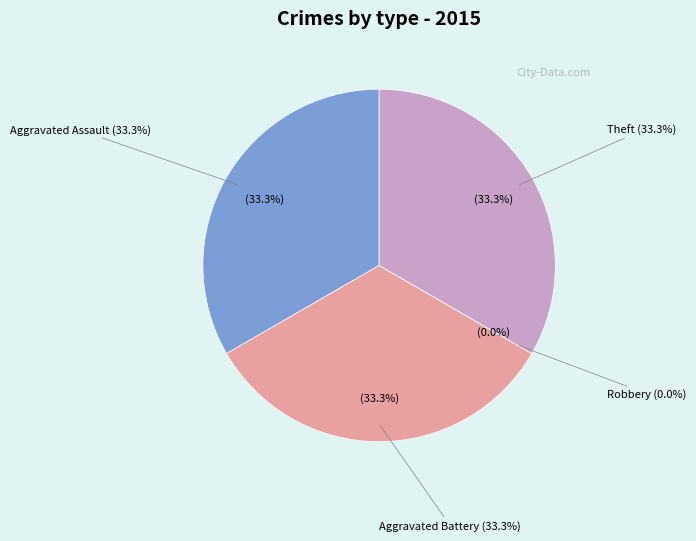

What is the smallest slice in the pie chart?

Robbery